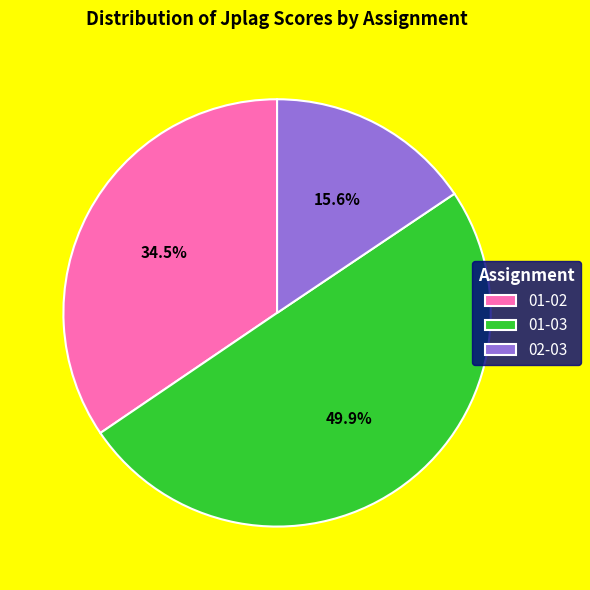

Combined, what portion of the pie is 02-03 and 01-02?

50.1%